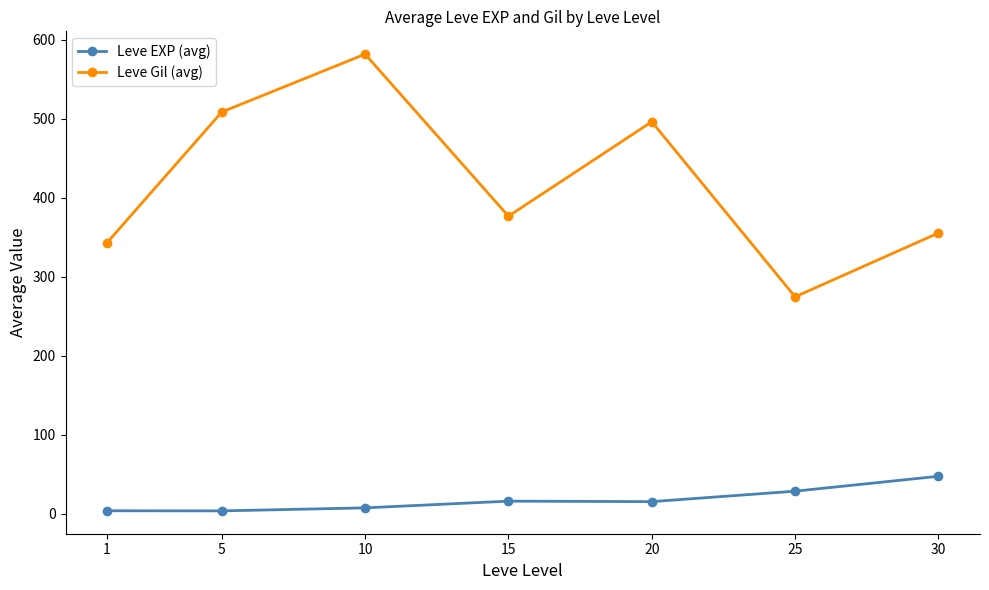

Is it true that Leve Gil (avg) equals 138.2 at 5?

False